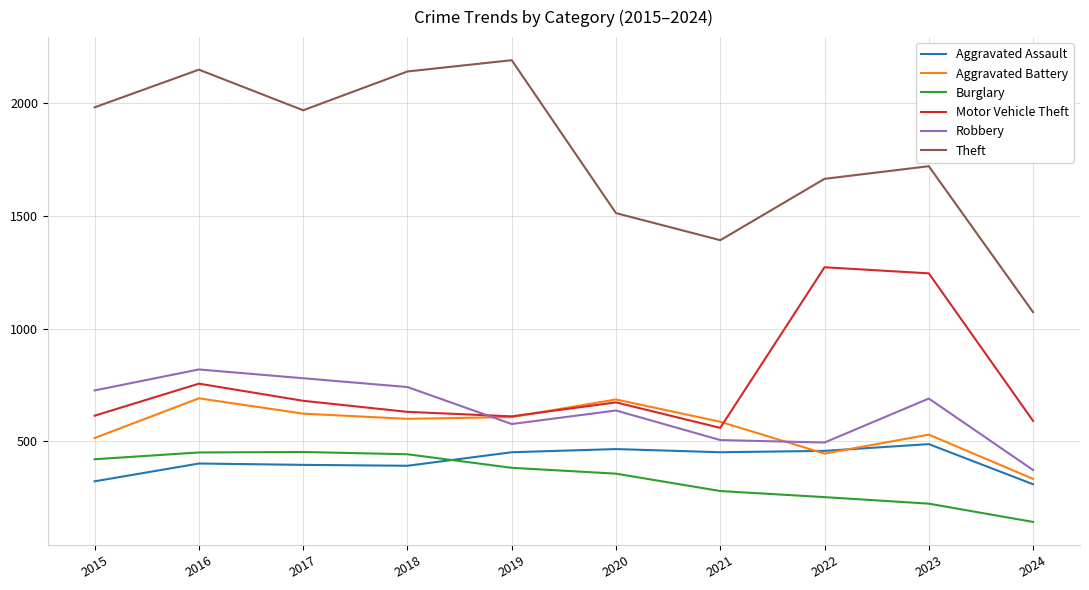

What is the minimum value shown in the chart?

143